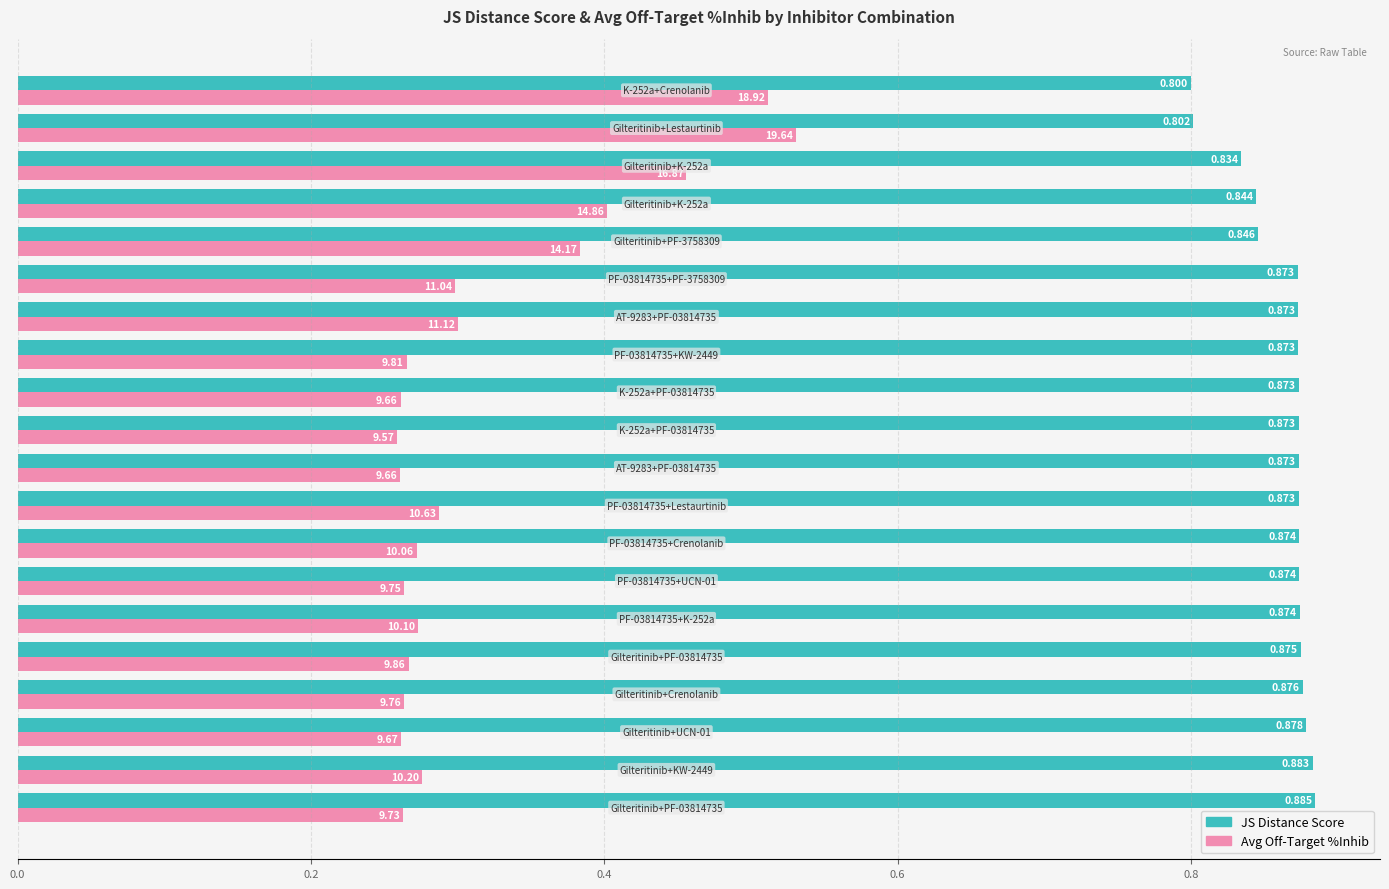

Rank the series by their maximum value, from lowest to highest.

Avg Off-Target %Inhib, JS Distance Score